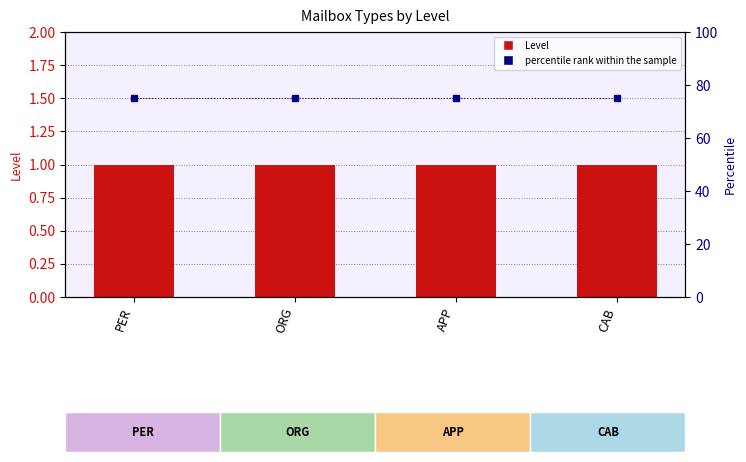

Rank the series by their maximum value, from highest to lowest.

percentile rank within the sample, Level